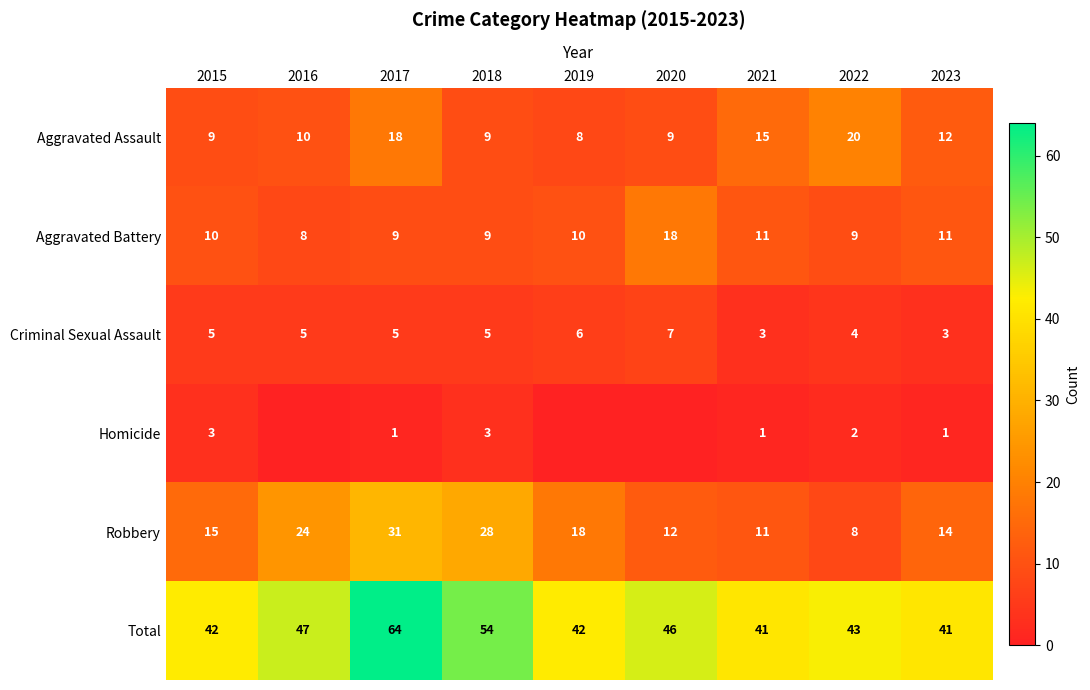

Which series changed the most between 2017 and 2023?

Total